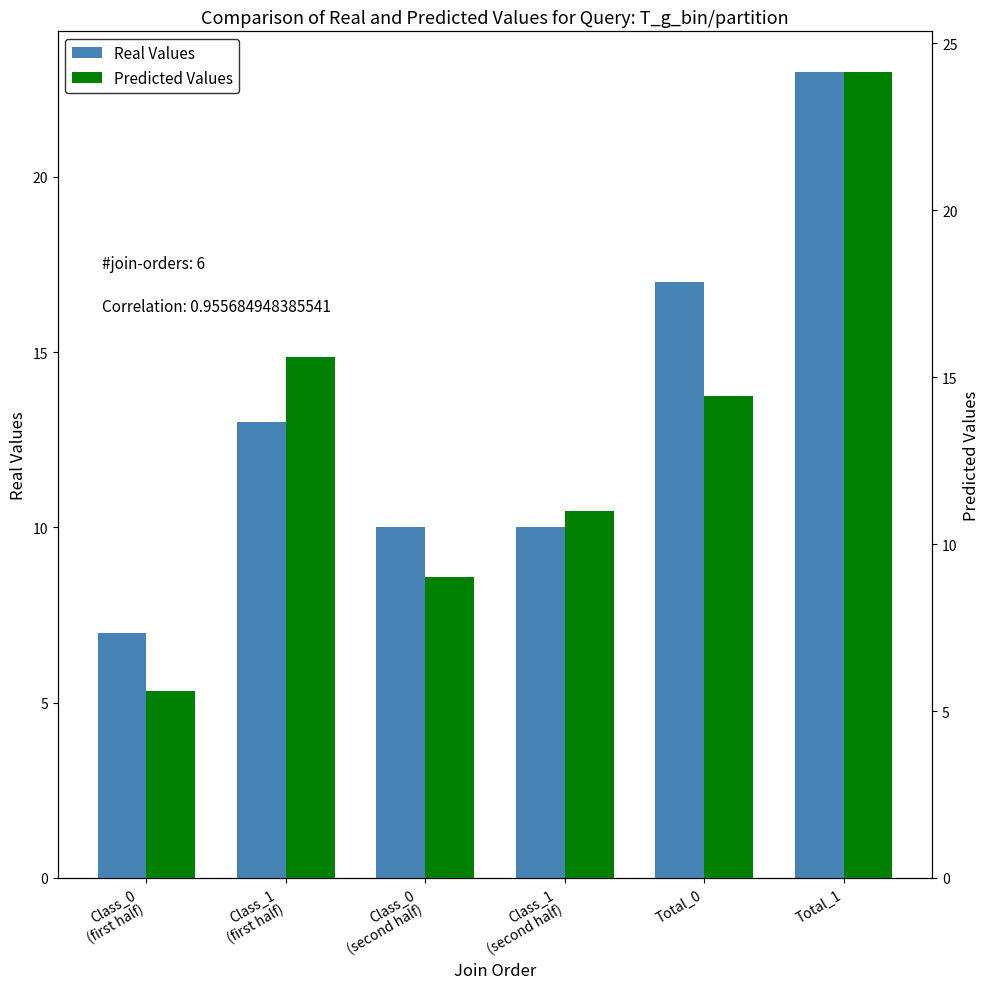

What is the difference between the Predicted Values values at Class_1
(first half) and Class_0
(second half)?

6.6